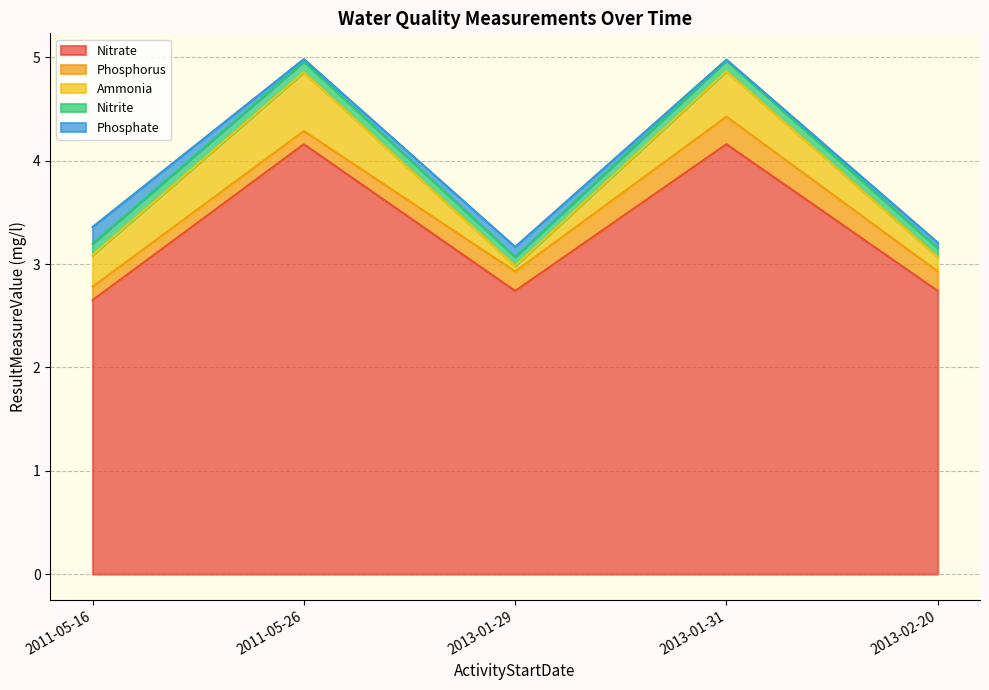

What is the value of the Nitrate point at the 5th from the left?

2.7